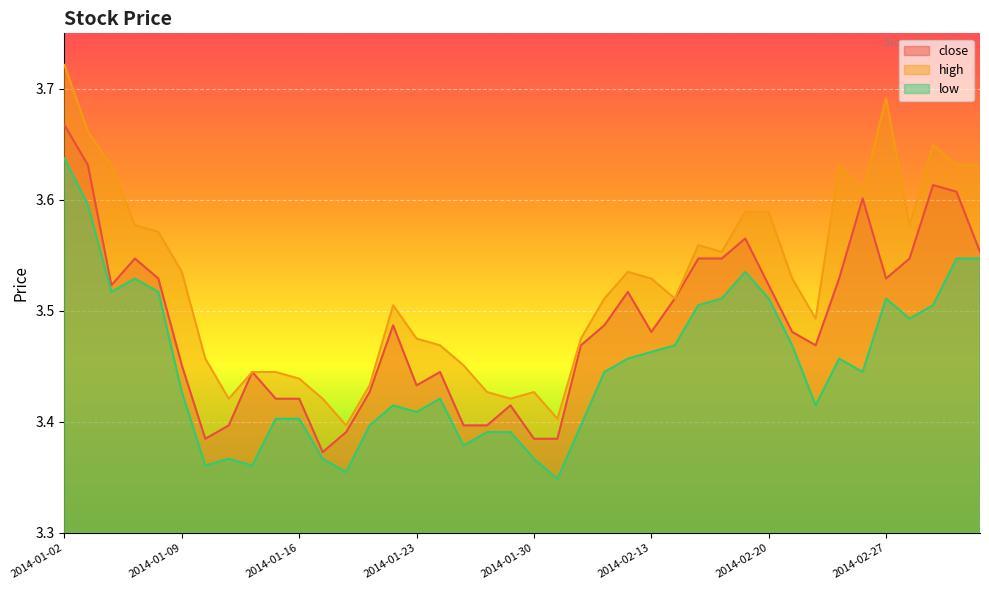

Read the close value at 2014-01-08.

3.5